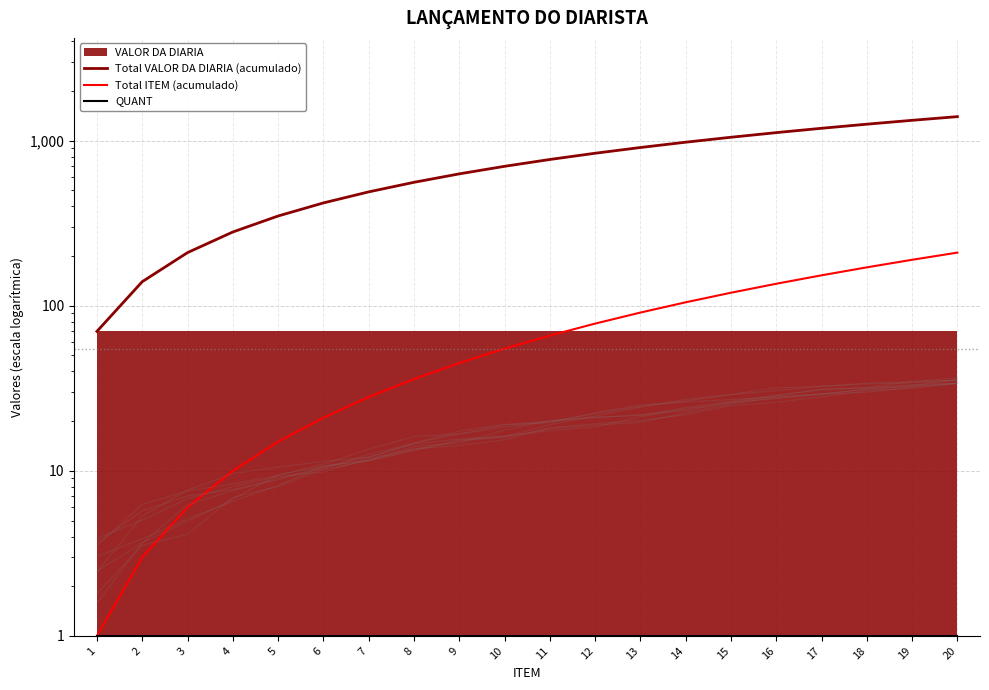

The Total VALOR DA DIARIA (acumulado) series shows 2052 at 17. True or false?

False